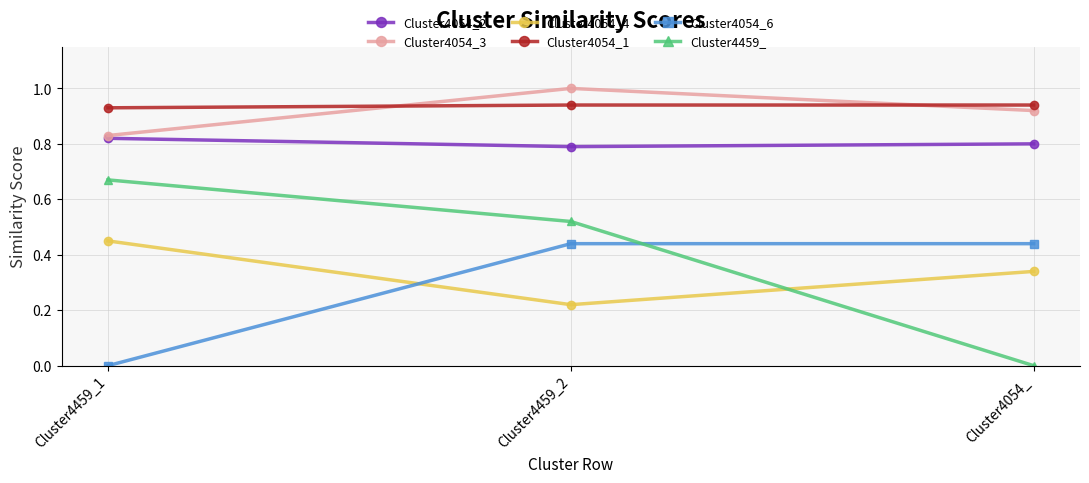

What are all the series names shown in the legend?

Cluster4054_2, Cluster4054_3, Cluster4054_4, Cluster4054_1, Cluster4054_6, Cluster4459_